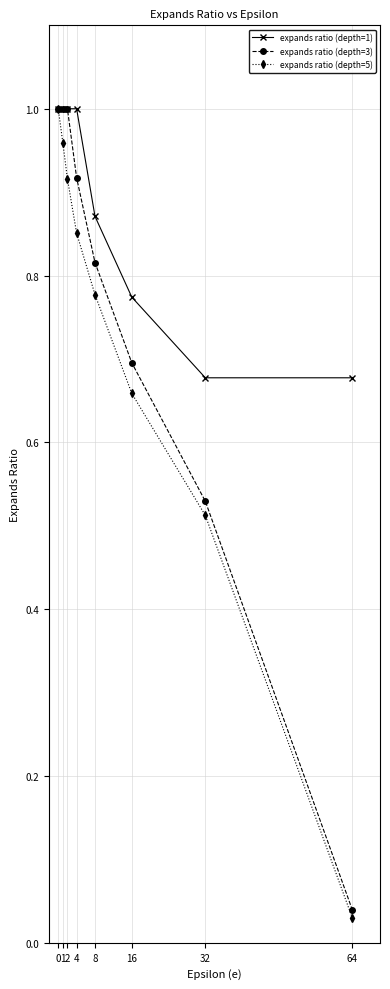

Which series changed the most between 1 and 32?

expands ratio (depth=3)